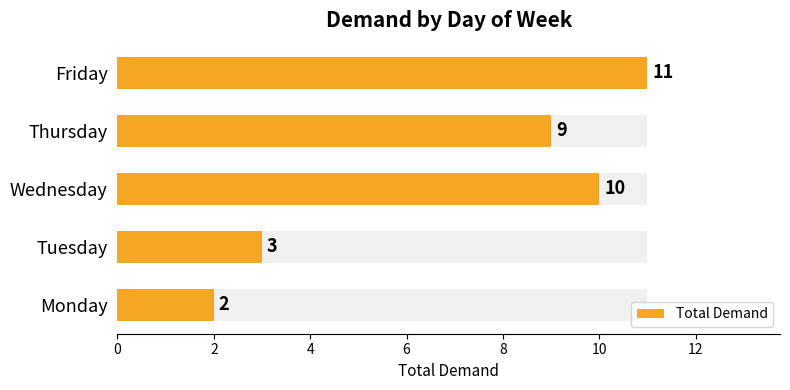

What is the average value?

7